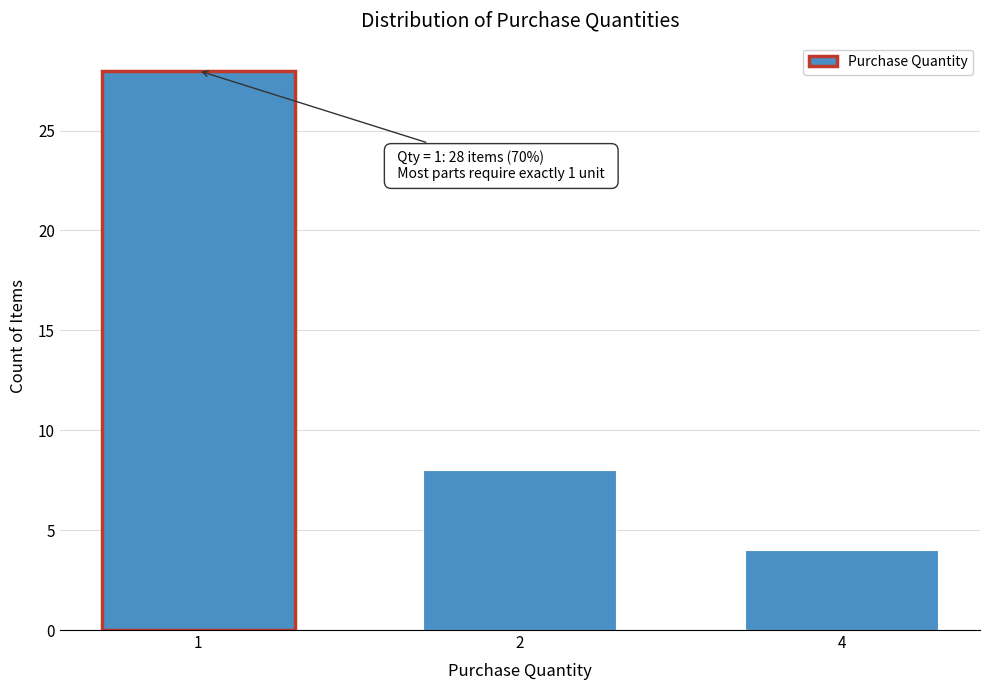

Reading left to right, list all the values displayed in this chart.

28	8	4